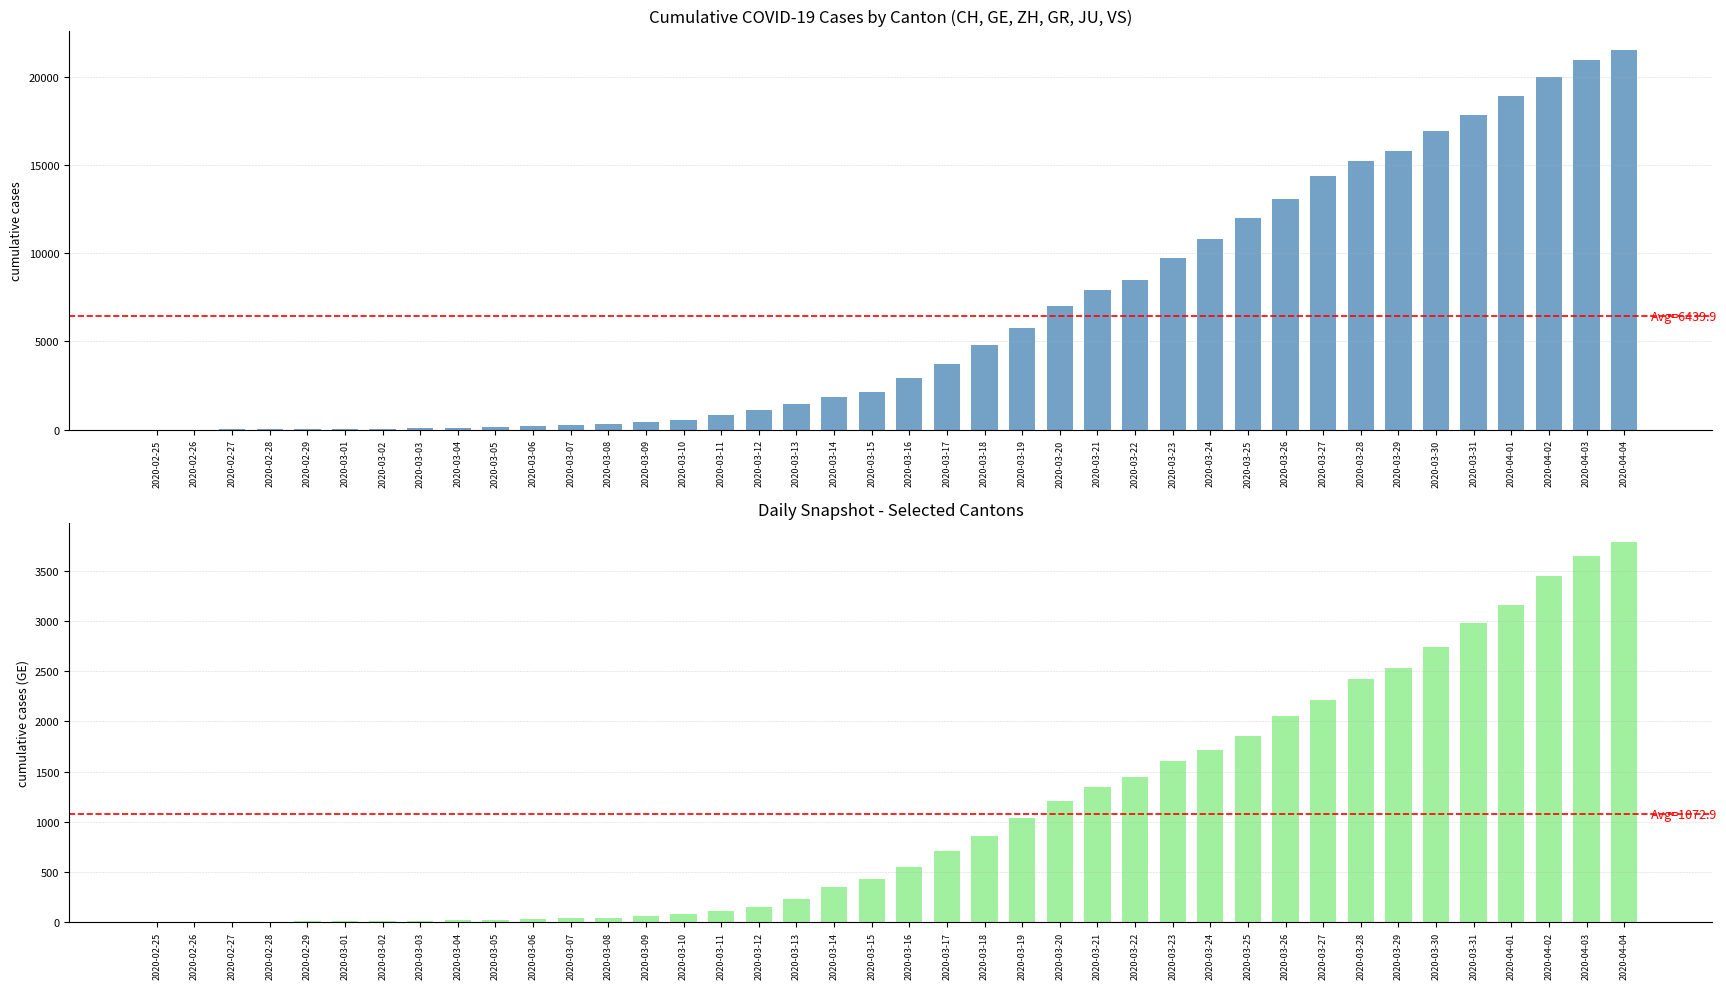

How many categories are shown in the chart?

40